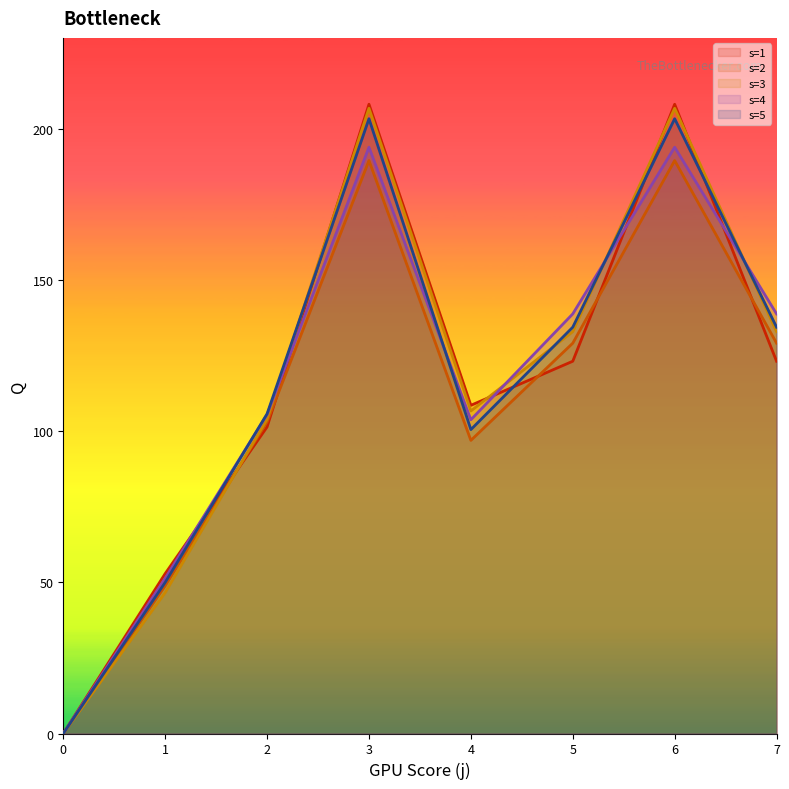

At how many categories does at least one series exceed 155?

2